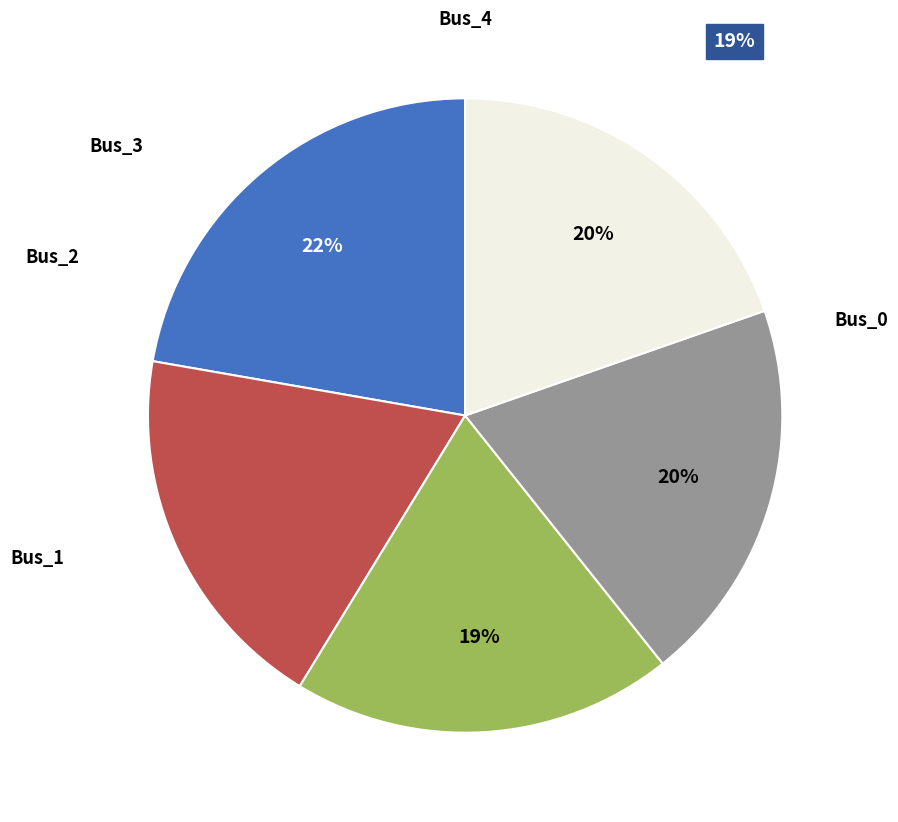

How many segments does this pie chart have?

5